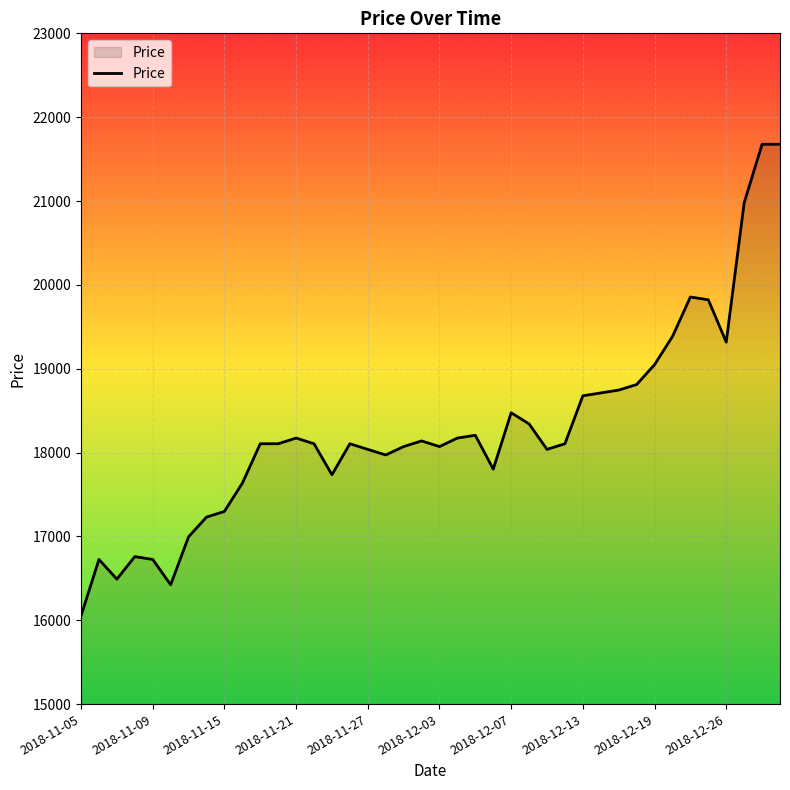

What is the difference between the maximum and minimum values?

5624